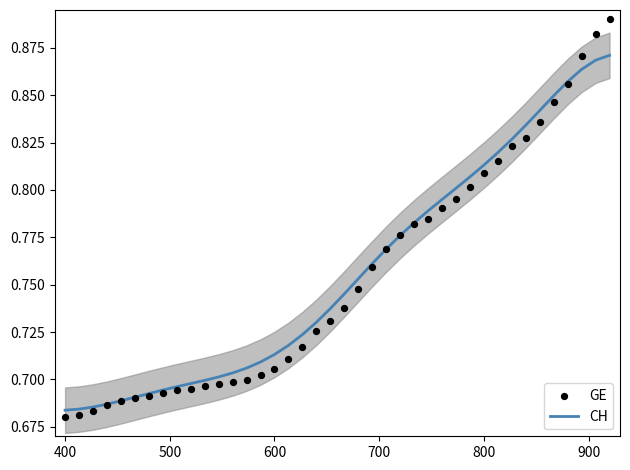

Which series reaches the minimum Y coordinate?

GE